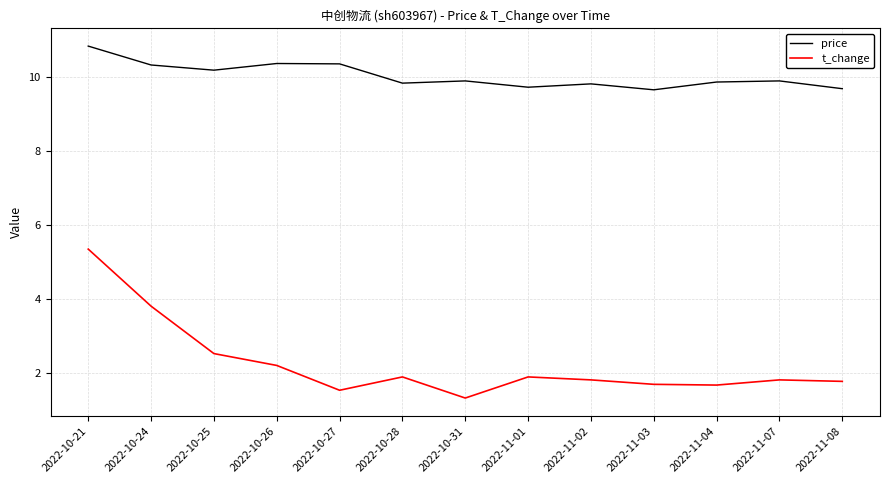

What is the sum of all t_change values?

29.4